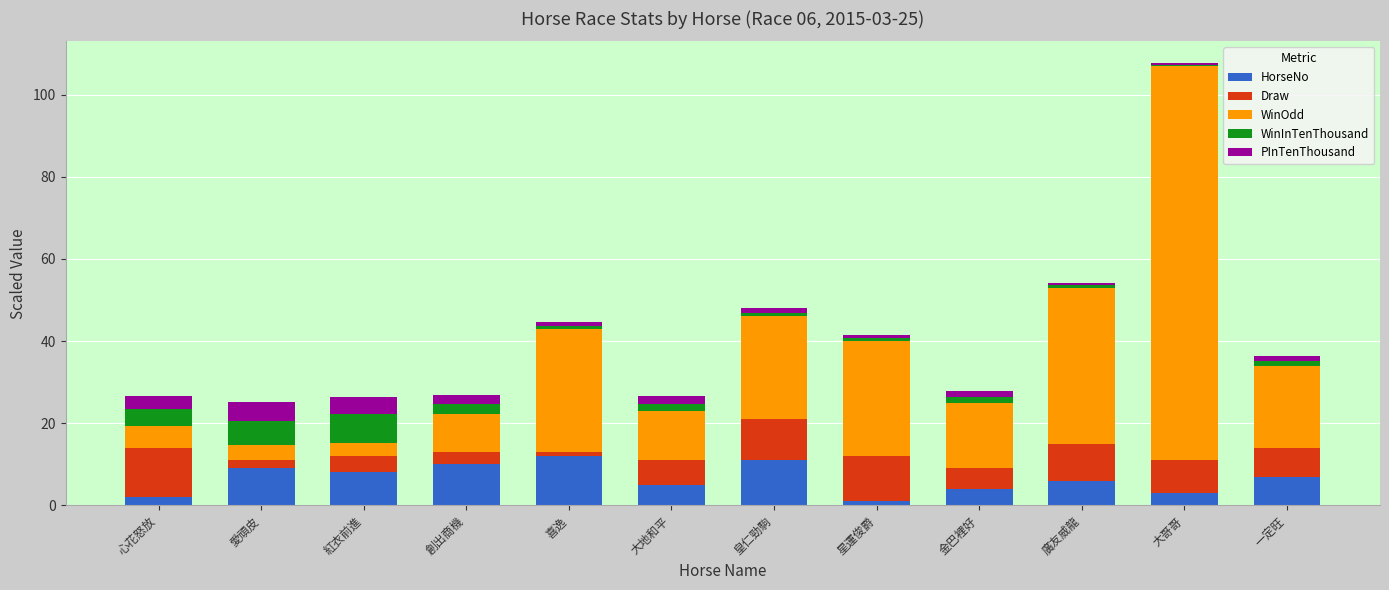

Are the bars horizontal?

No